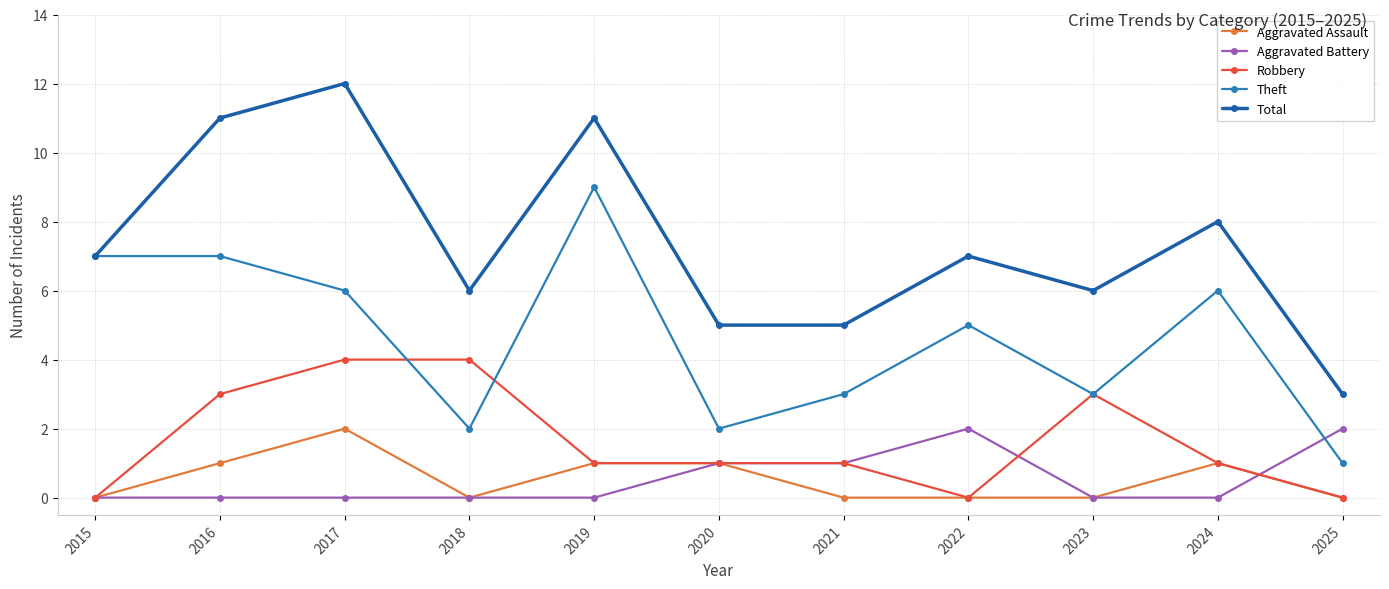

True or false: Aggravated Battery has a value of 0 at 2024.

True